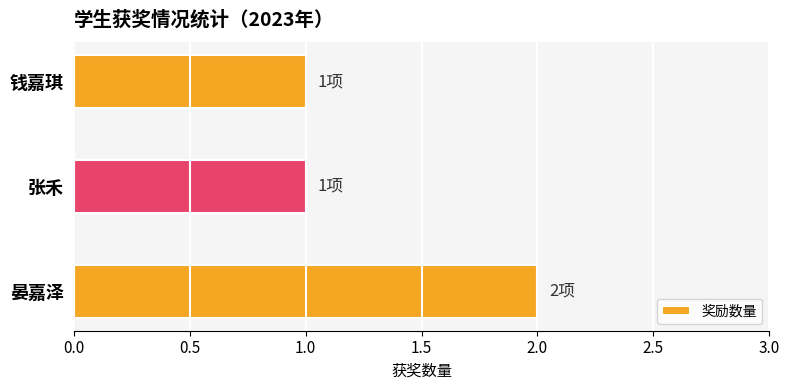

Reading bottom to top, transcribe all the data shown in this chart.

2	1	1